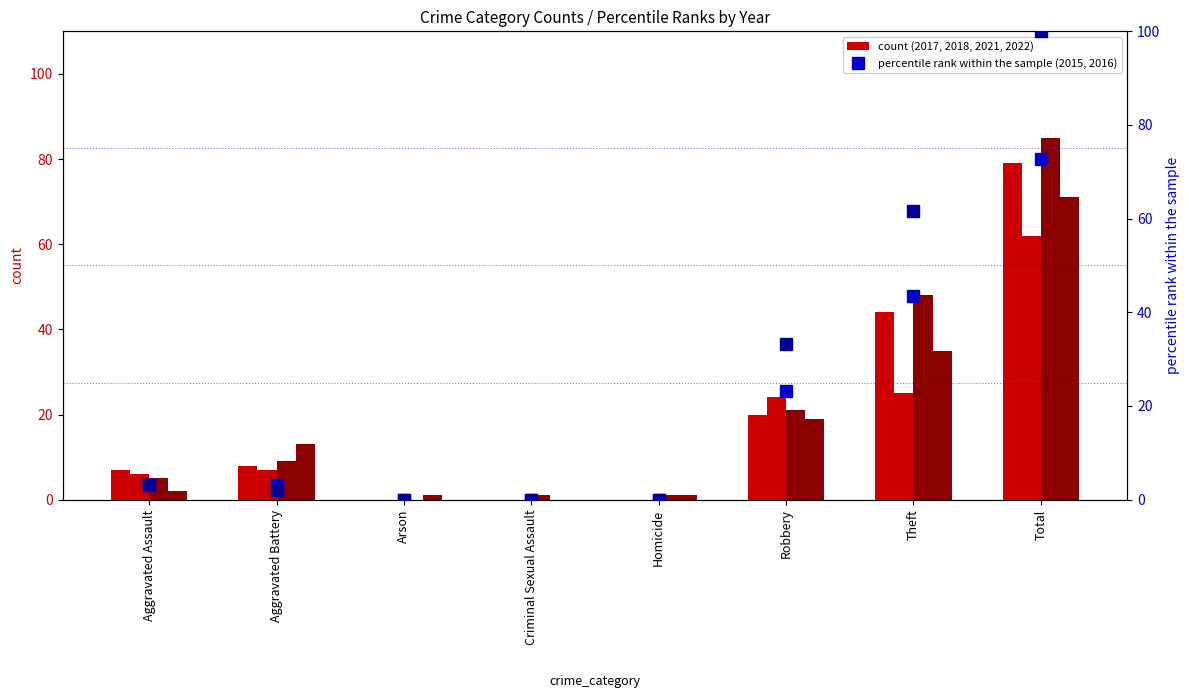

What is the sum of the percentile rank 2016 values at Criminal Sexual Assault and Total?

100.0